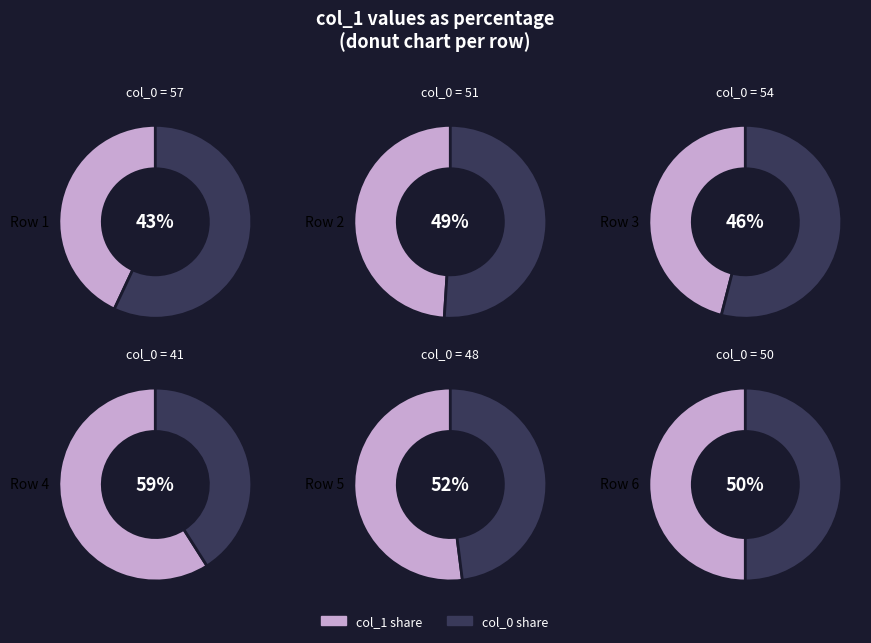

Approximately how many times larger is the value at 50 compared to 57?

1.2